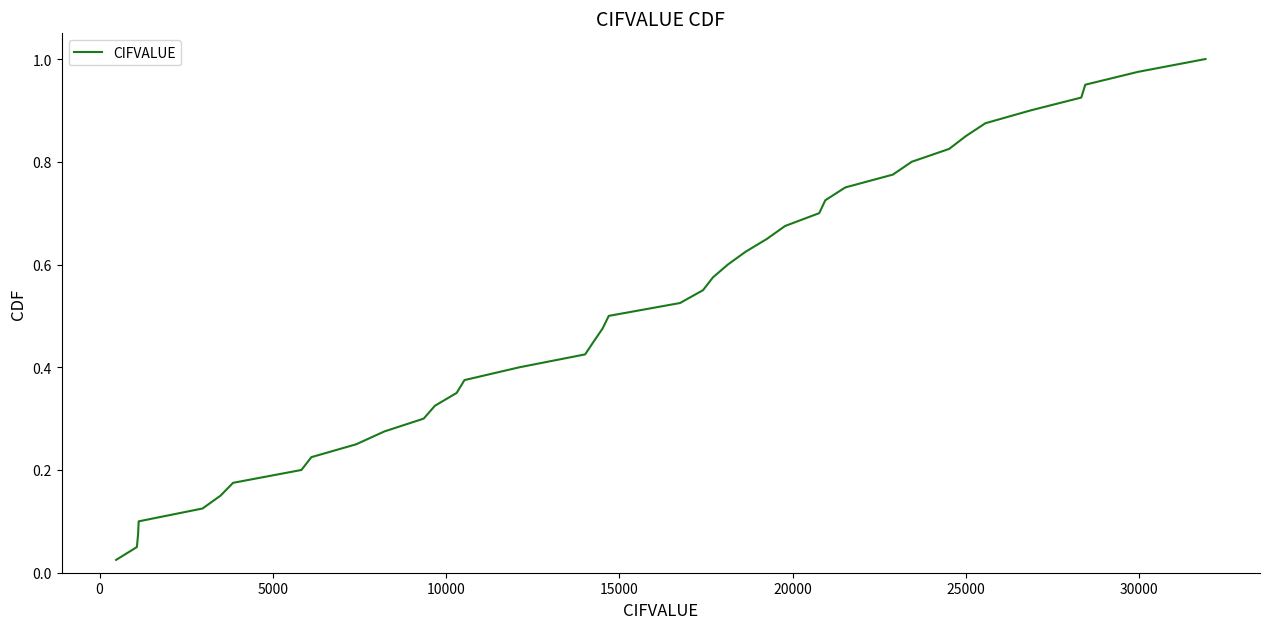

True or false: there are more than 0 points higher than both neighbors.

False